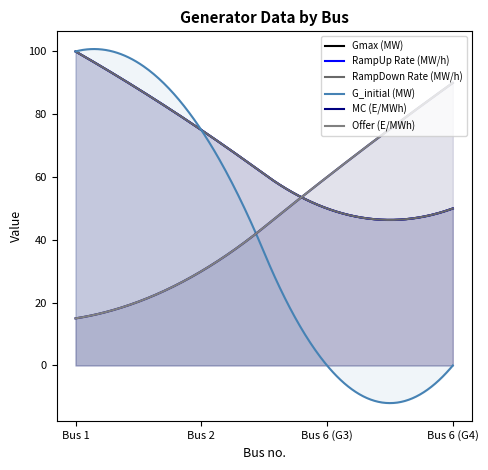

At how many categories does at least one series exceed 7?

4